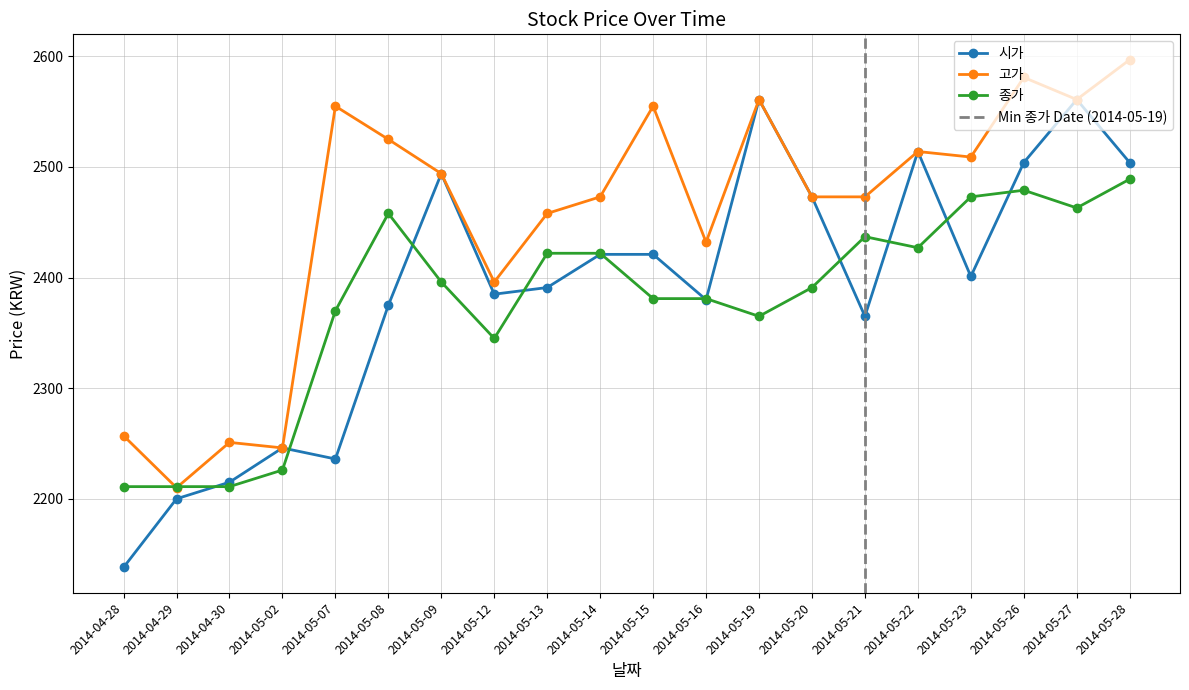

True or false: 고가 has a value of 3770 at 2014-05-20.

False